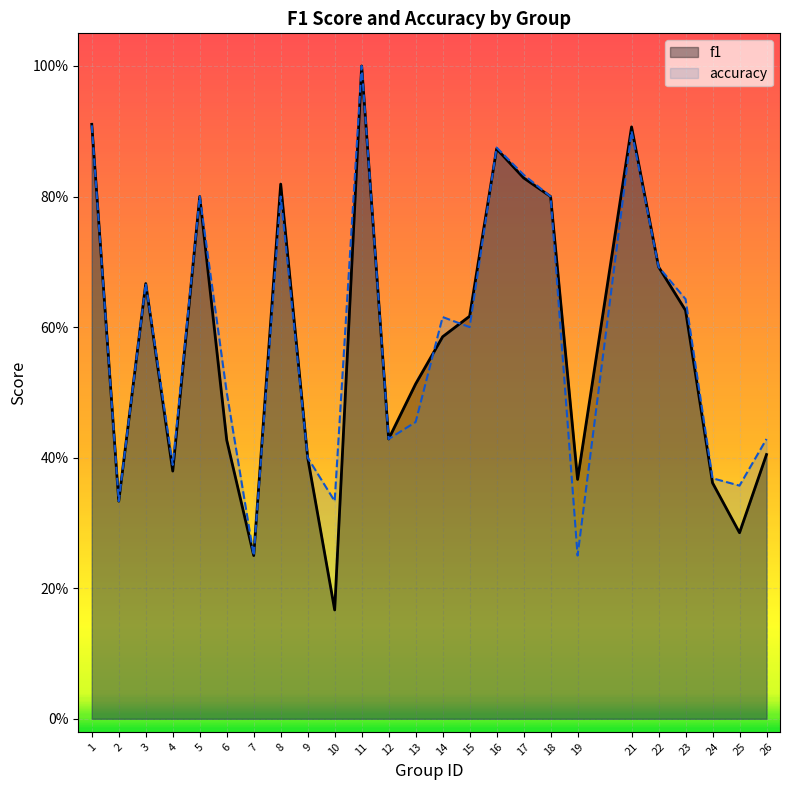

After their last crossing, which series has the higher values: accuracy or f1?

accuracy